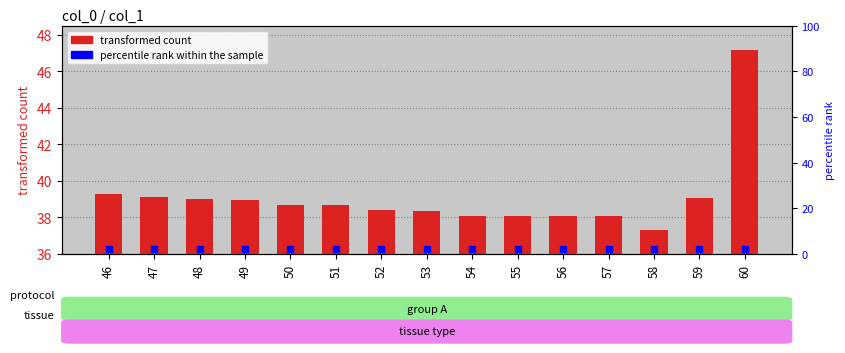

Which series has the largest total across all categories?

col_1